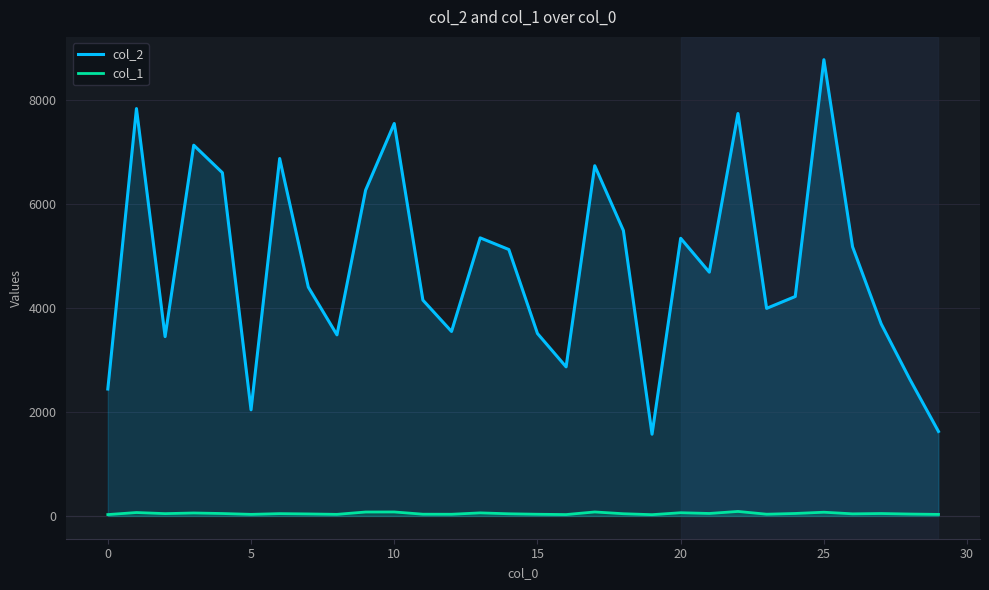

True or false: col_1 and col_2 cross at least once.

False